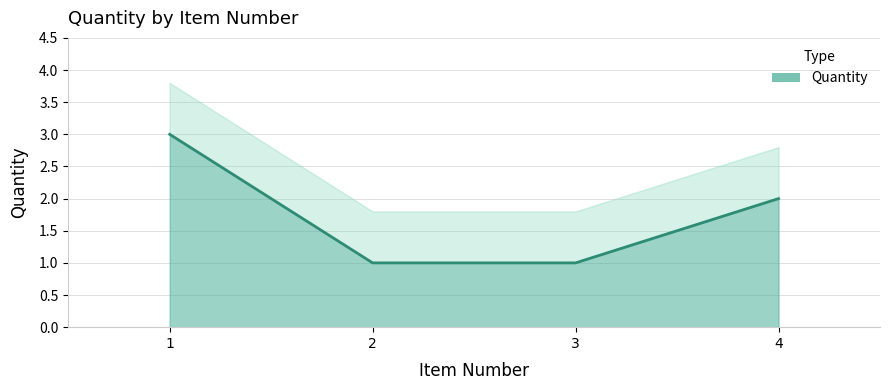

What is the value of the 3rd point from the left?

1